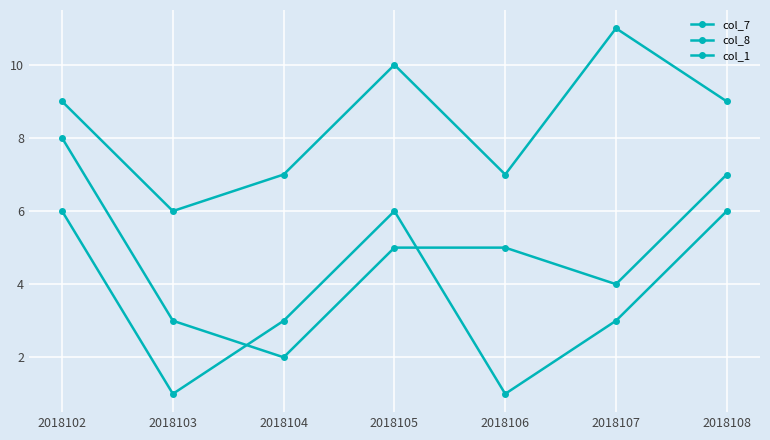

What is the sum of all col_8 values?

59